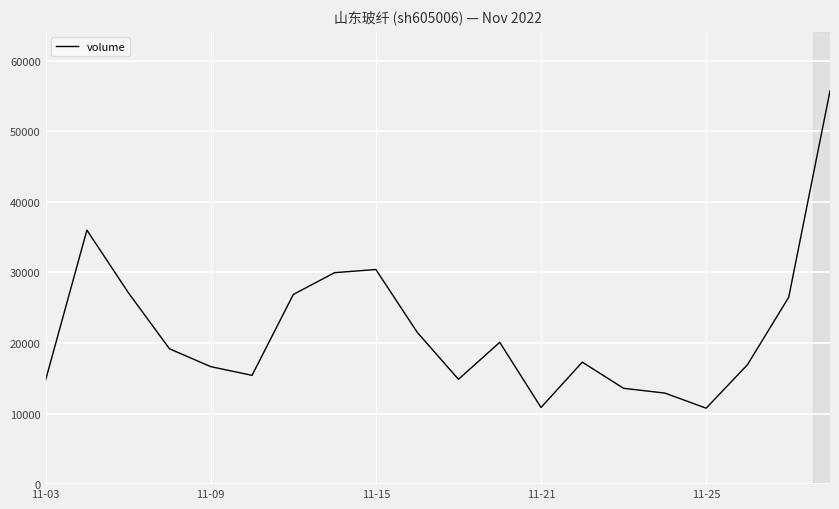

Is this an area chart (filled region under the line)?

No